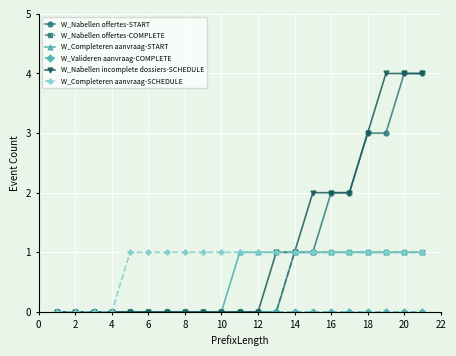

What is the maximum value shown in the chart?

4